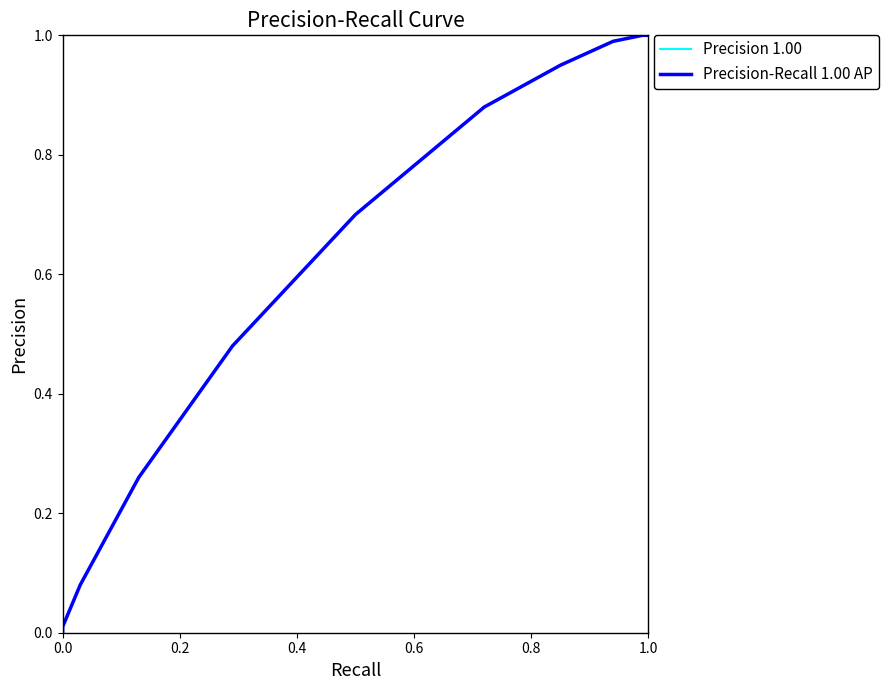

What is the maximum value for Precision-Recall 1.00 AP?

1.0